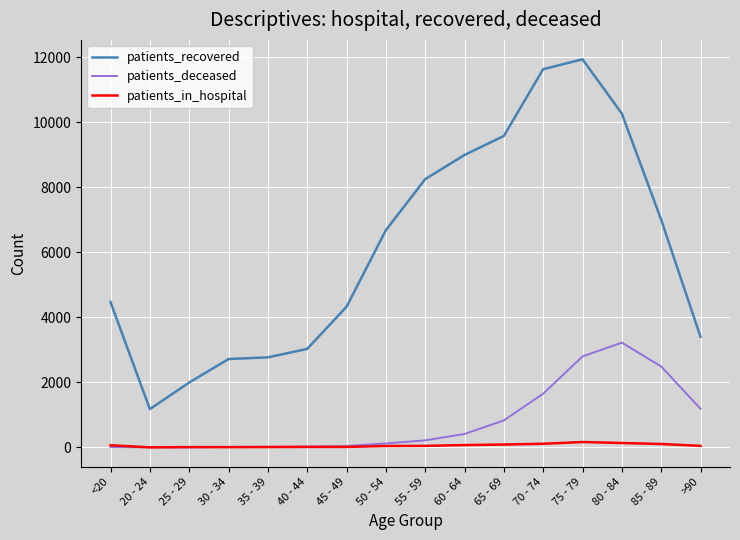

Rank the series by their maximum value, from highest to lowest.

patients_recovered, patients_deceased, patients_in_hospital